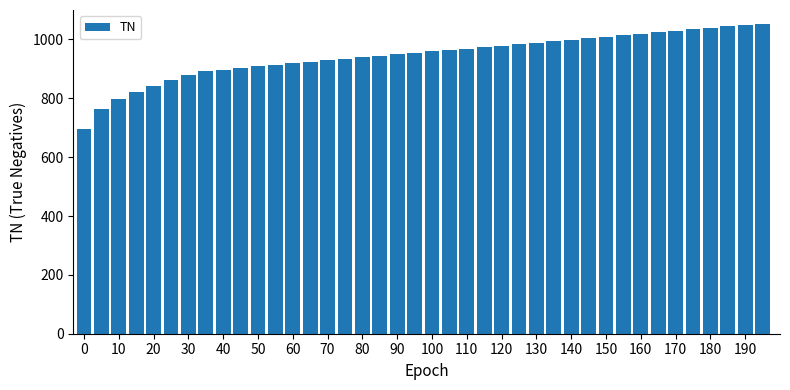

What is the sum of all values?

37799